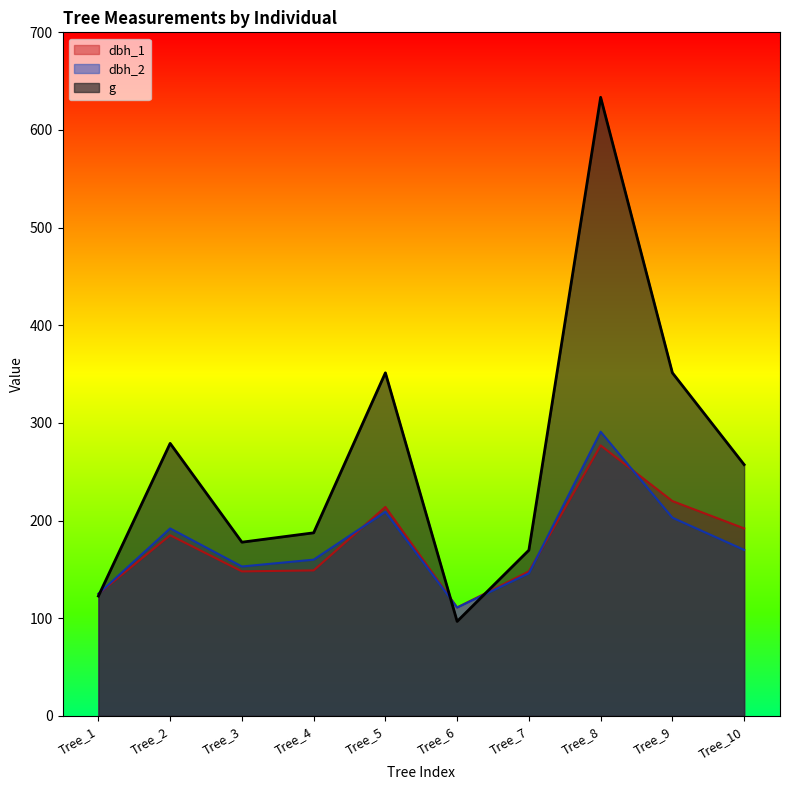

What is the sum of the dbh_1 values at Tree_9 and Tree_5?

434.0